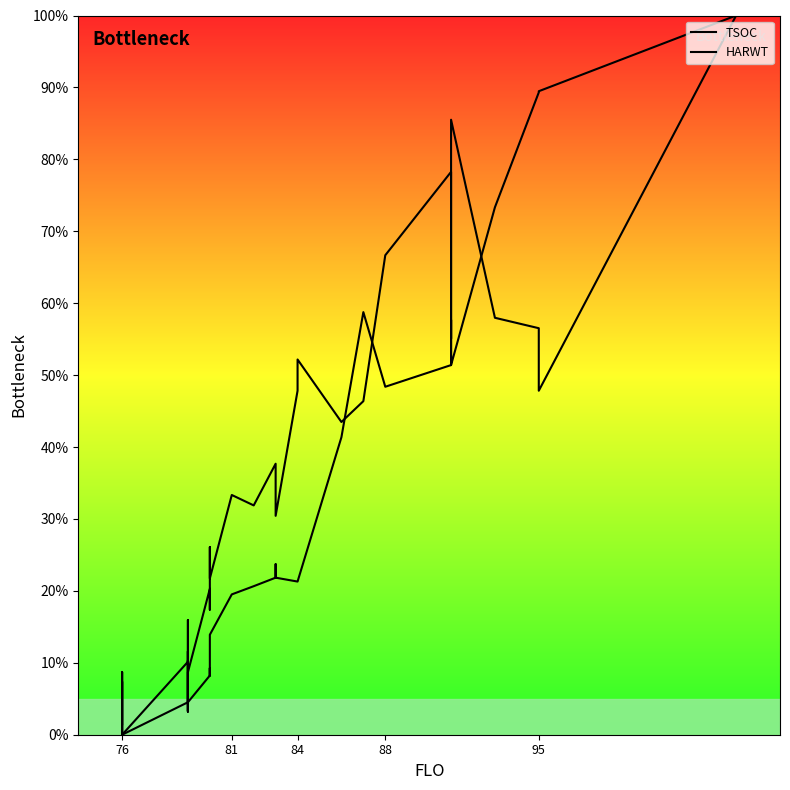

What is the highest value of the TSOC series?

100.0